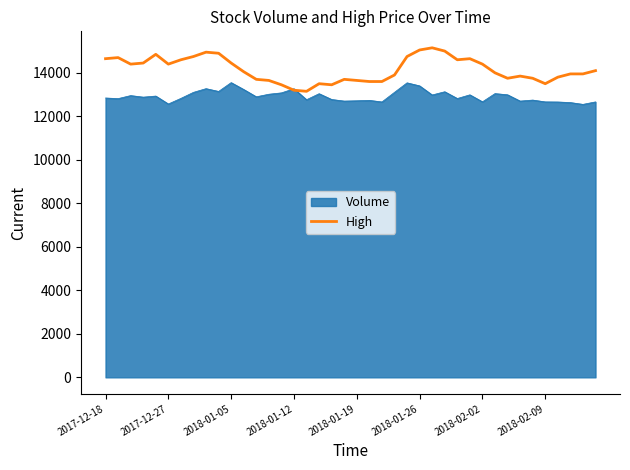

What is the smallest value displayed?

12550.0